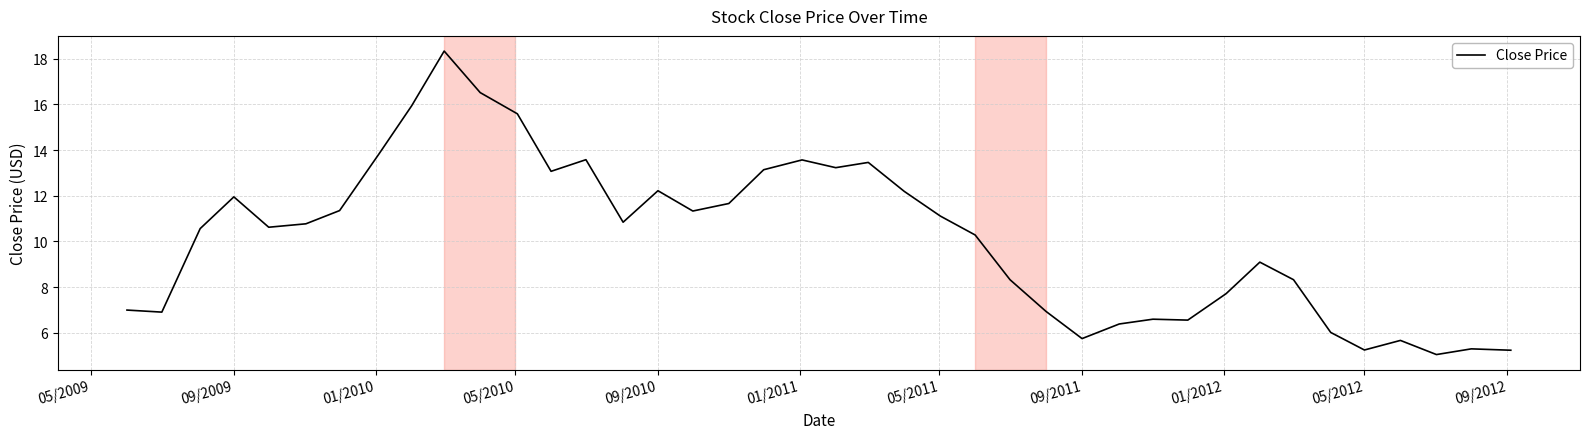

What is the minimum value shown in the chart?

5.0